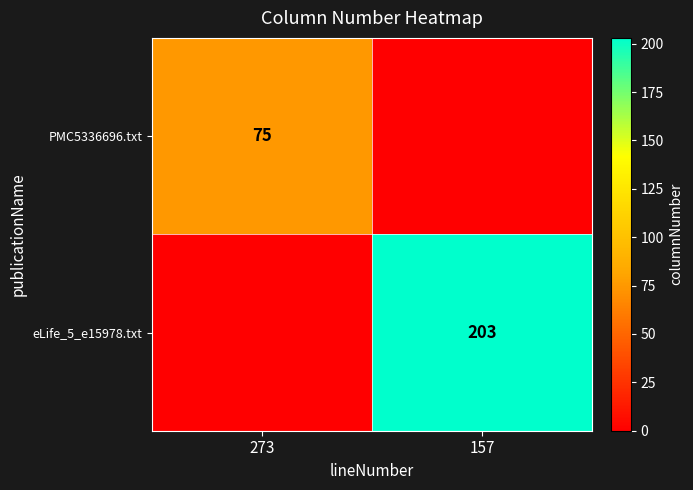

How many data points does each series have?

2